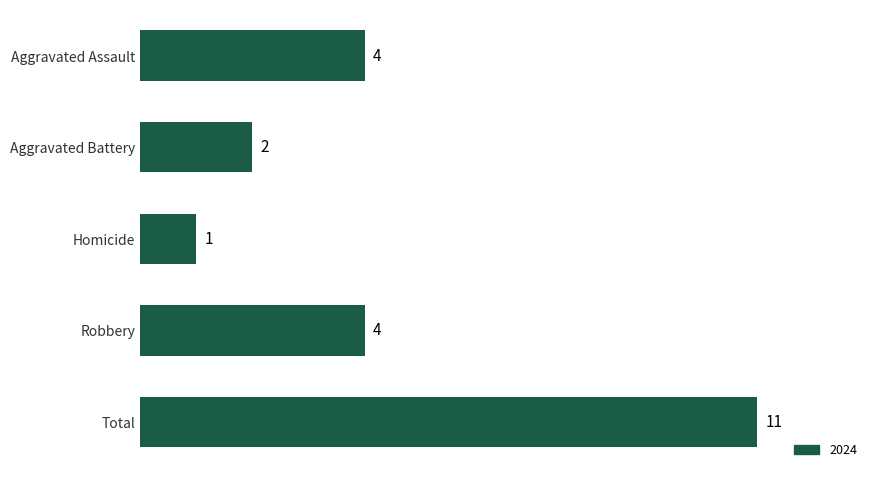

What is the label of the 3rd bar from the top?

Homicide